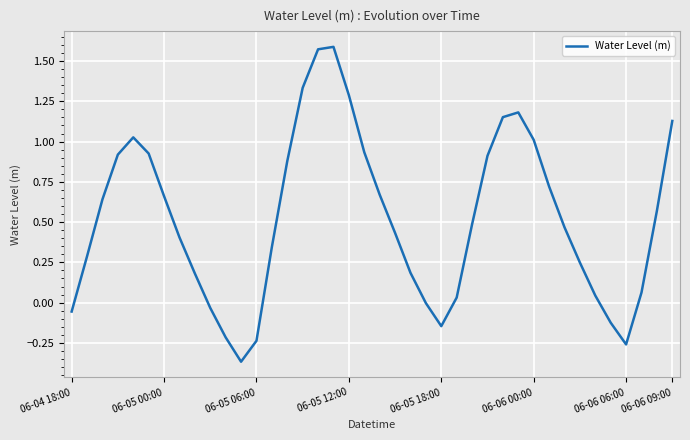

What is the difference between the maximum and minimum values?

2.0